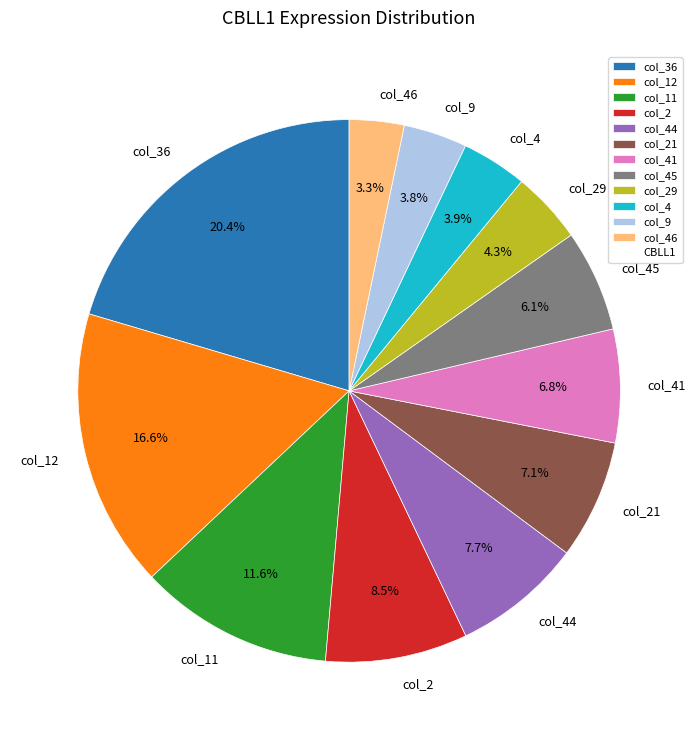

What is the largest slice in the pie chart?

col_36